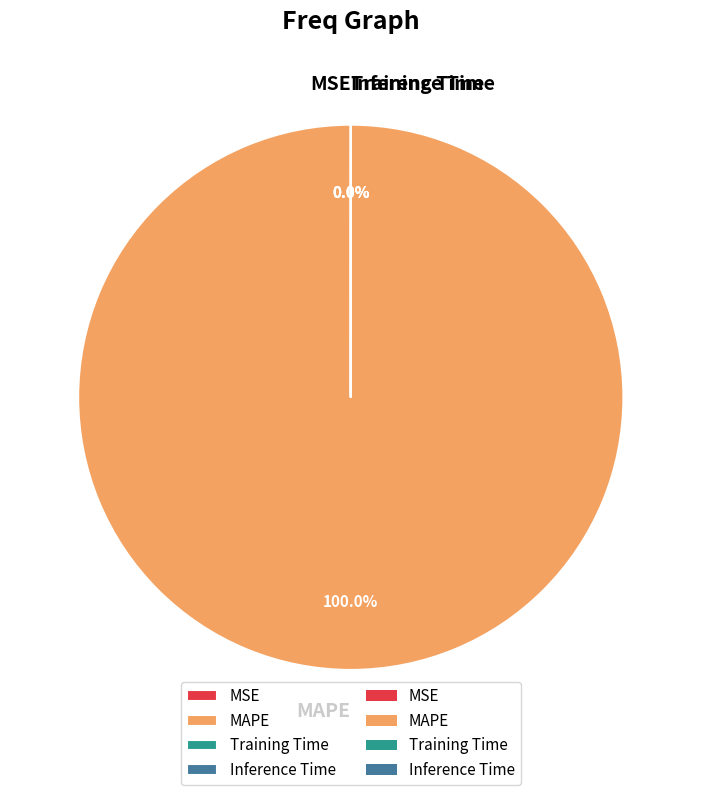

Is there a majority slice in this chart?

Yes